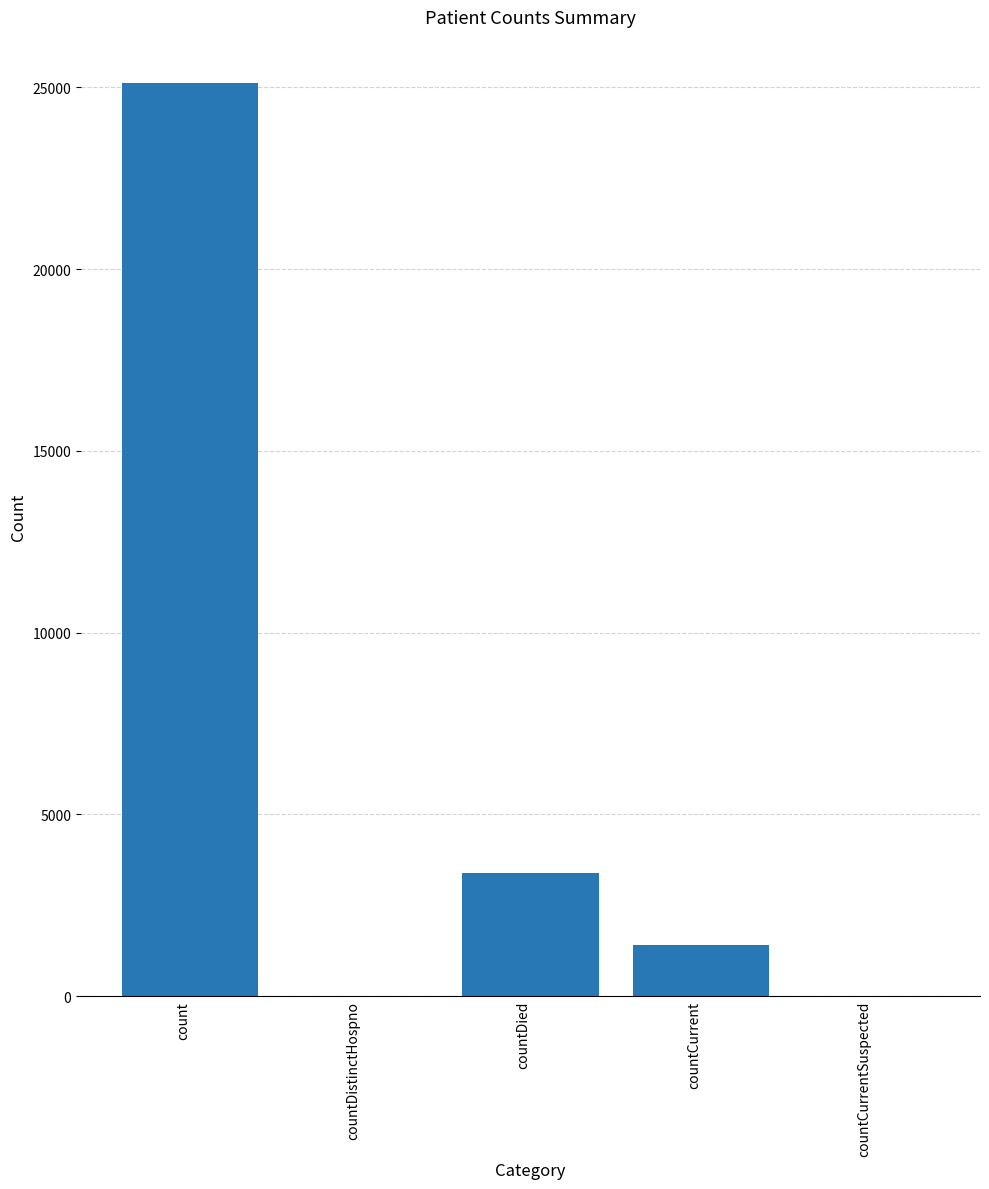

Where is the data nearest to the value 12564?

countDied